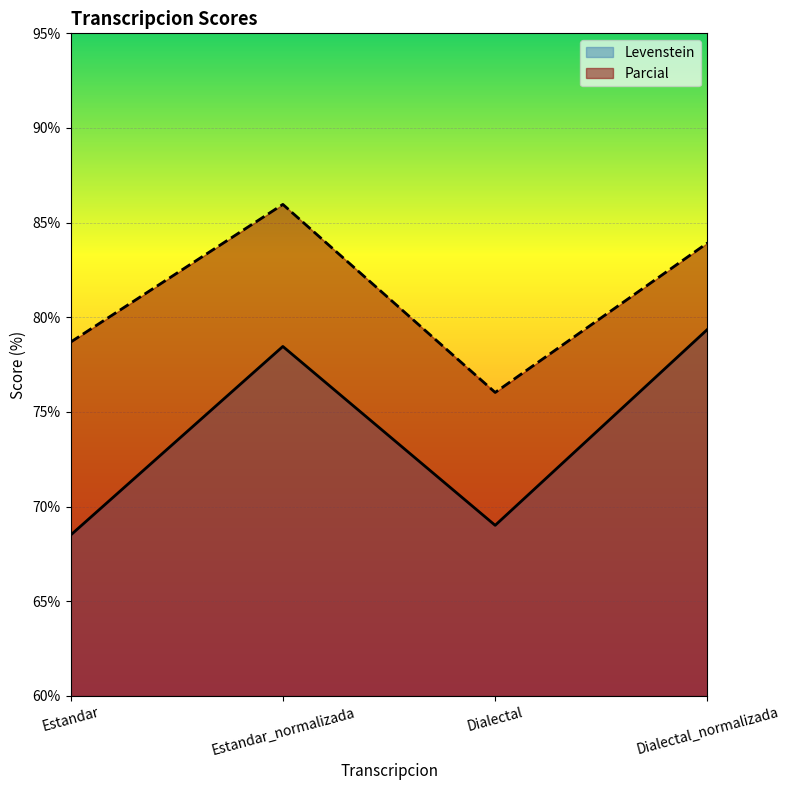

Reading left to right, transcribe all the data shown in this chart.

Levenstein: Estandar=68.5	Estandar_normalizada=78.5	Dialectal=69.0	Dialectal_normalizada=79.4
Parcial: Estandar=78.7	Estandar_normalizada=86.0	Dialectal=76.0	Dialectal_normalizada=83.9